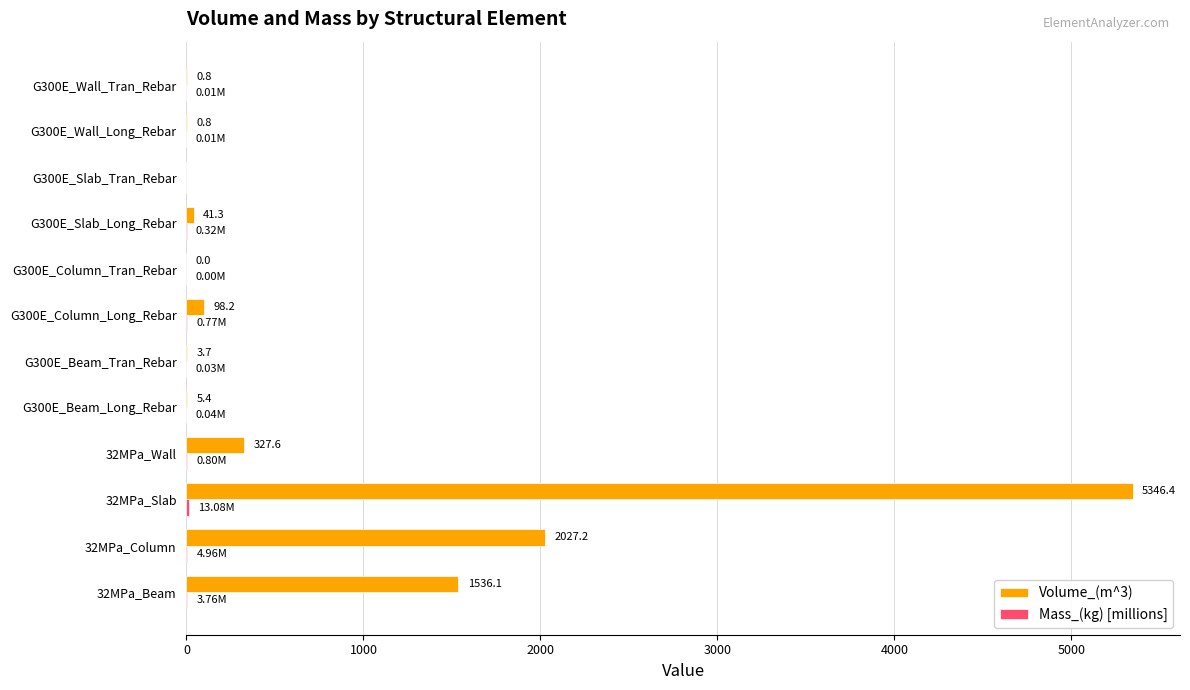

Which series has the largest total across all categories?

Volume_(m^3)